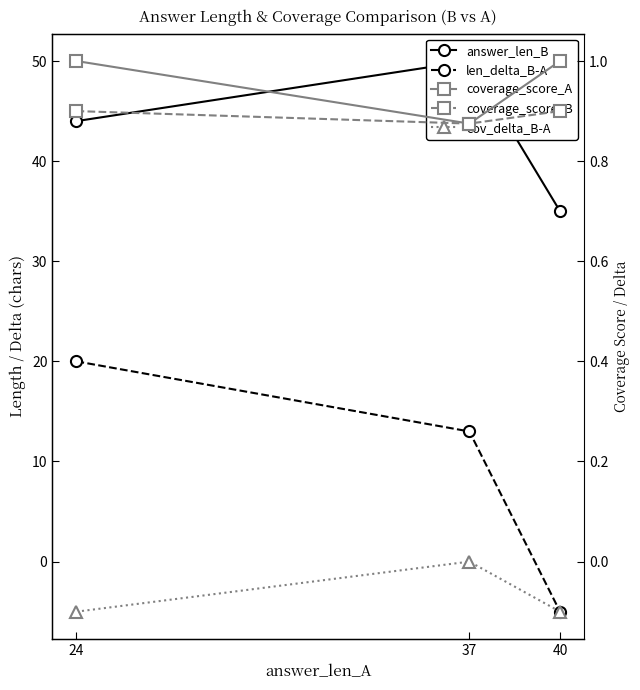

What is the value of the len_delta_B-A point at the 3rd from the left?

-5.0